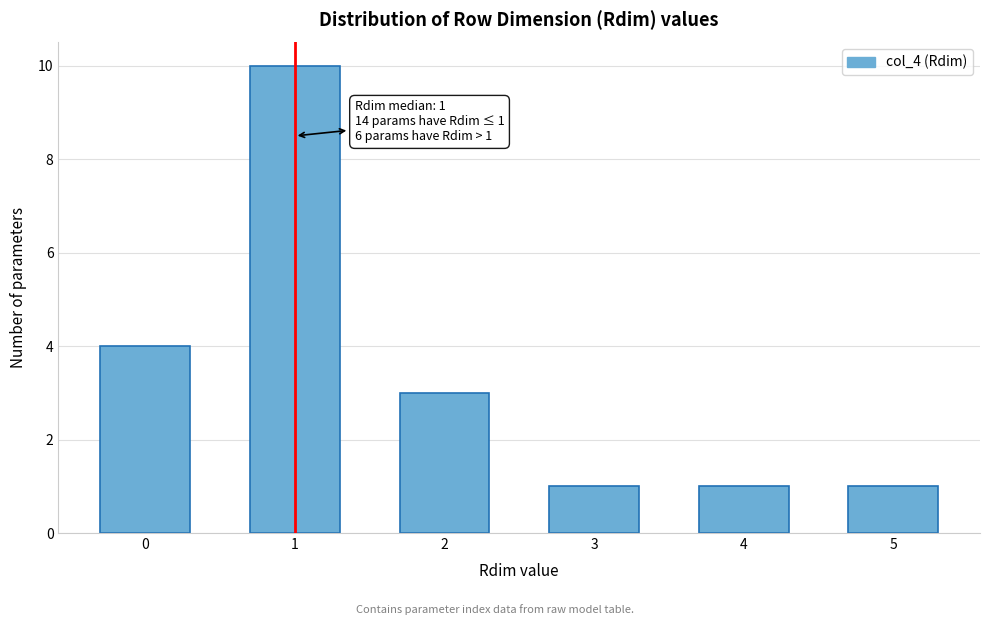

Reading left to right, list all the values displayed in this chart.

4	10	3	1	1	1